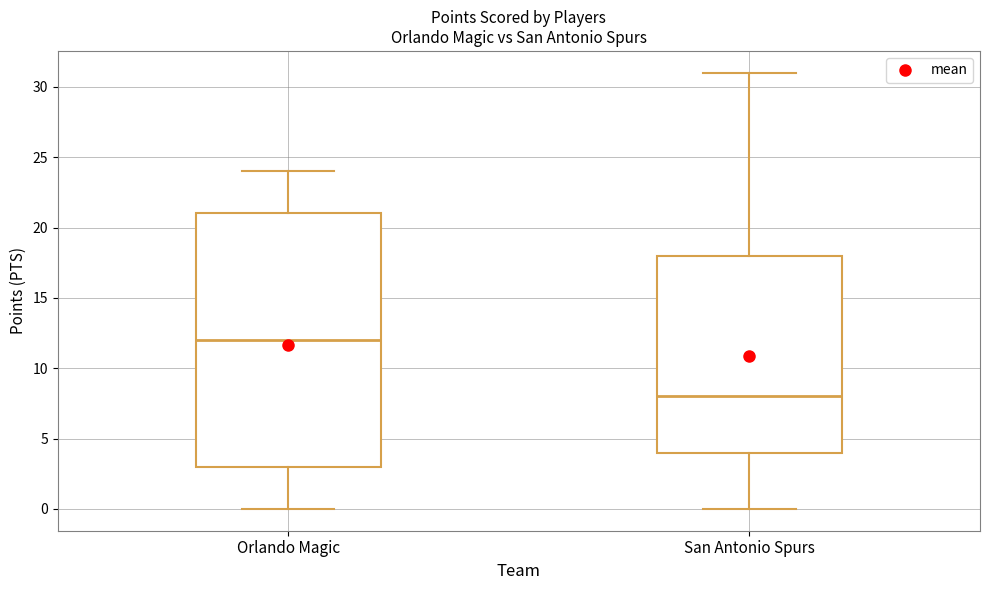

Which box's median line is the lowest?

San Antonio Spurs